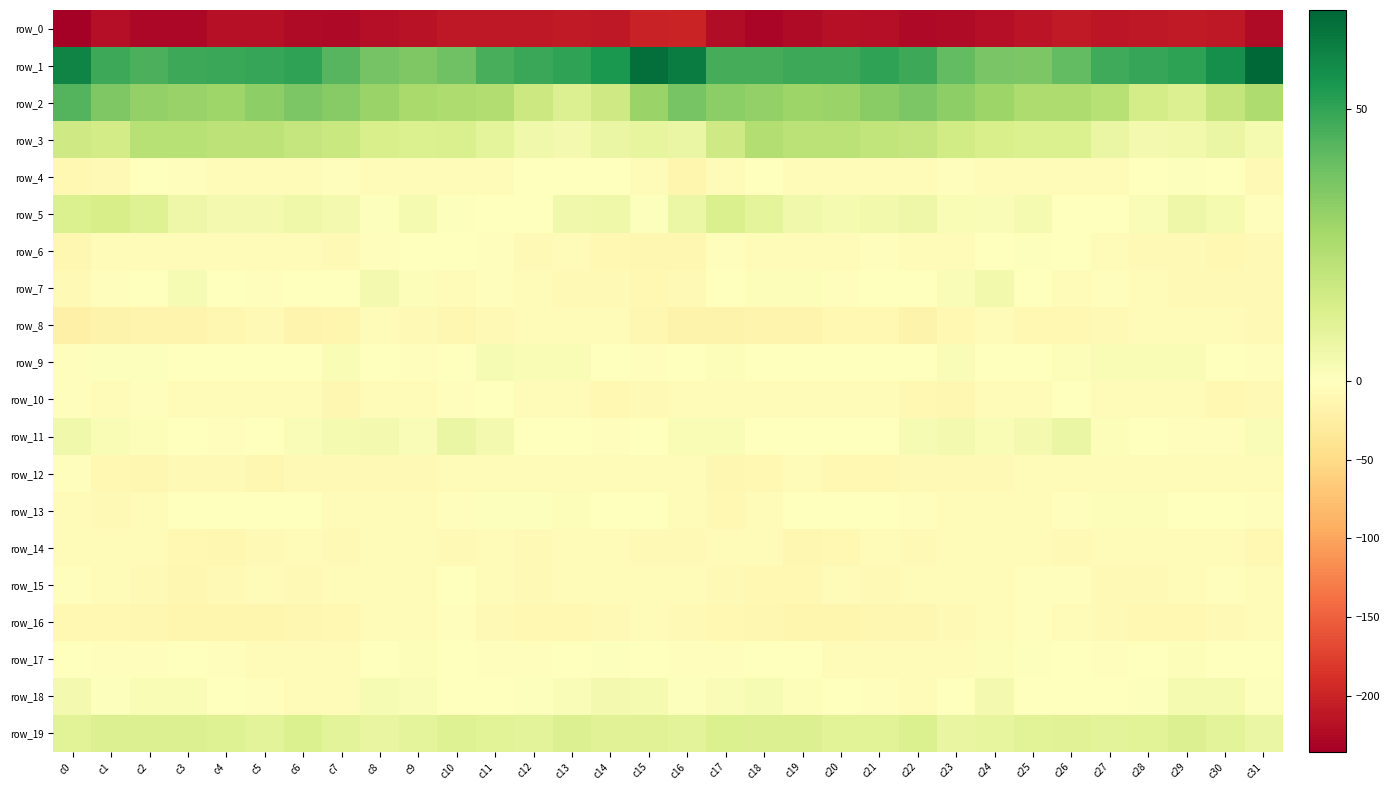

What is the average value of the row_9 series?

0.1